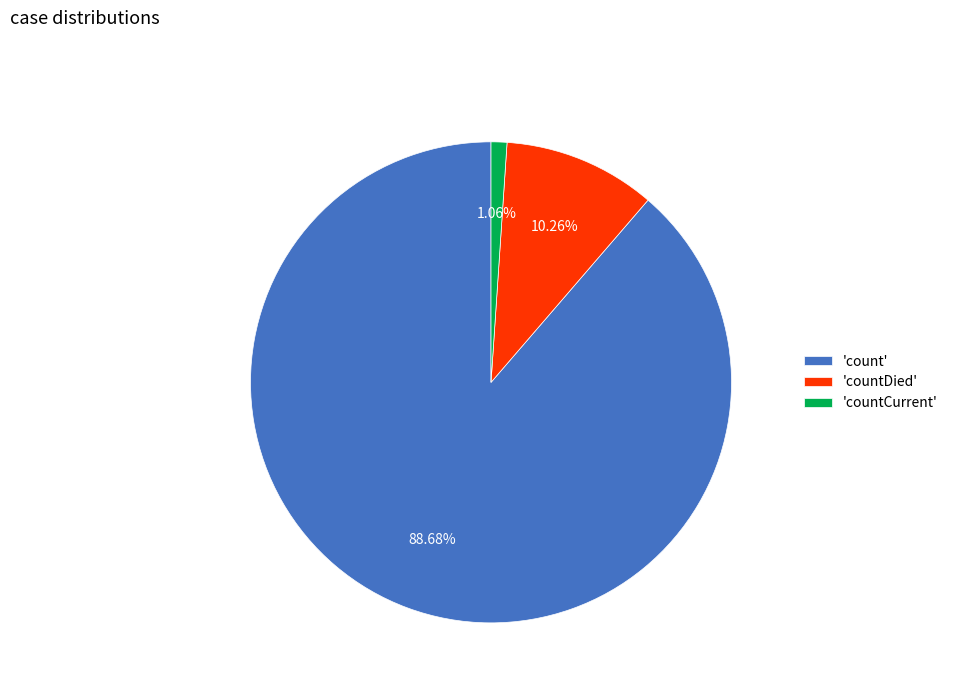

Which category has the biggest portion of the pie?

'count'